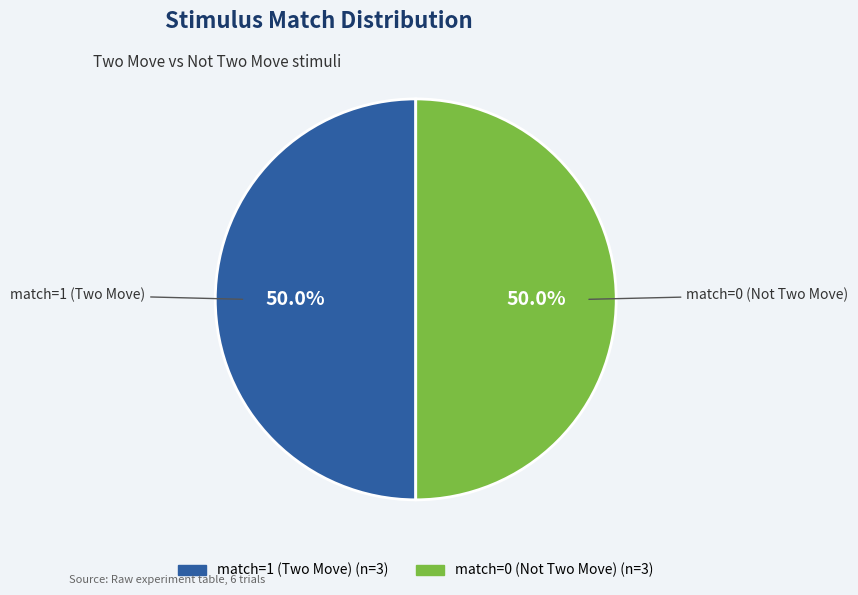

Approximately how many times larger is the value at match=1 (Two Move) compared to match=0 (Not Two Move)?

1.0